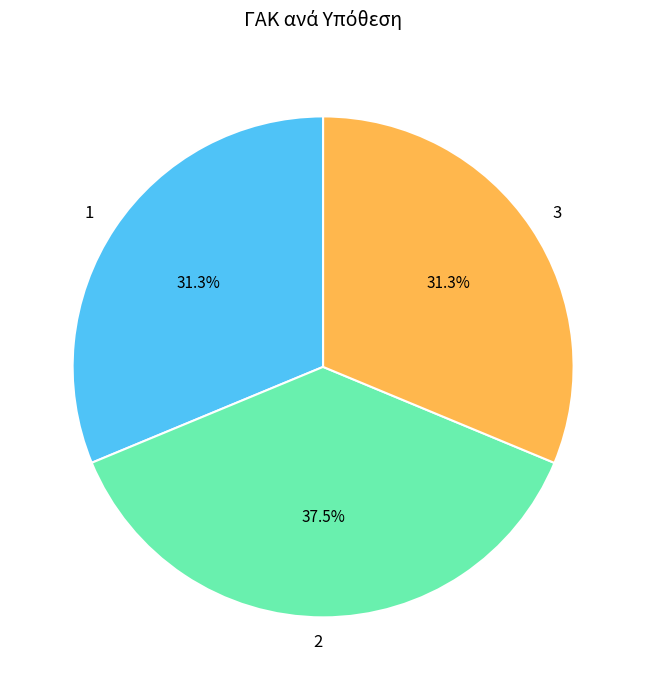

How many segments does this pie chart have?

3